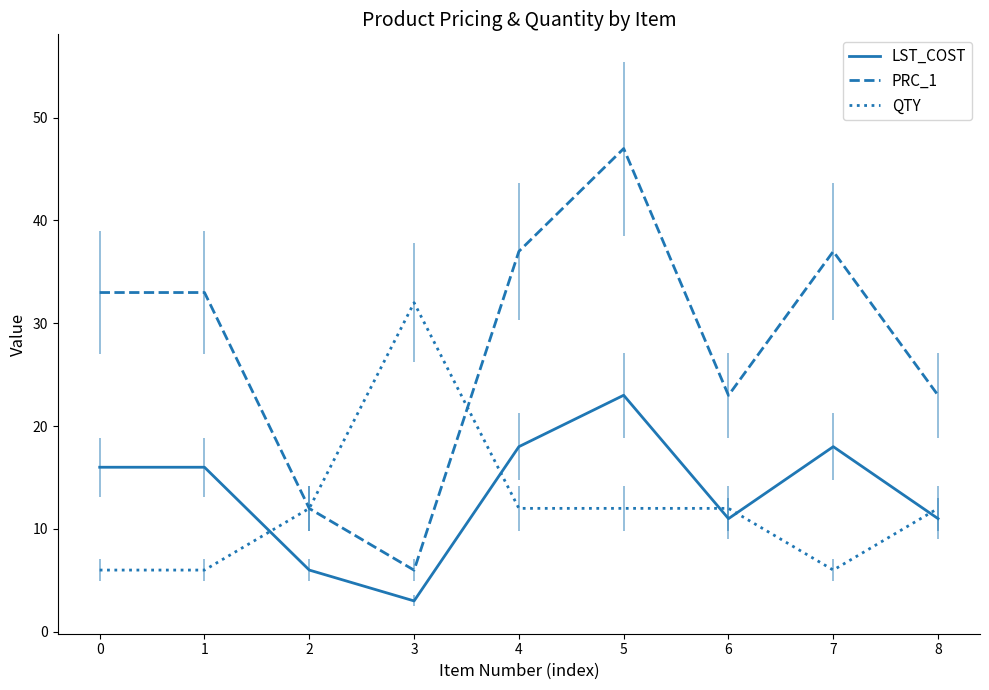

Reading left to right, extract all data points from this chart.

LST_COST: 16.0	16.0	6.0	3.0	18.0	23.0	11.0	18.0	11.0
PRC_1: 33.0	33.0	12.0	6.0	37.0	47.0	23.0	37.0	23.0
QTY: 6.0	6.0	12.0	32.0	12.0	12.0	12.0	6.0	12.0